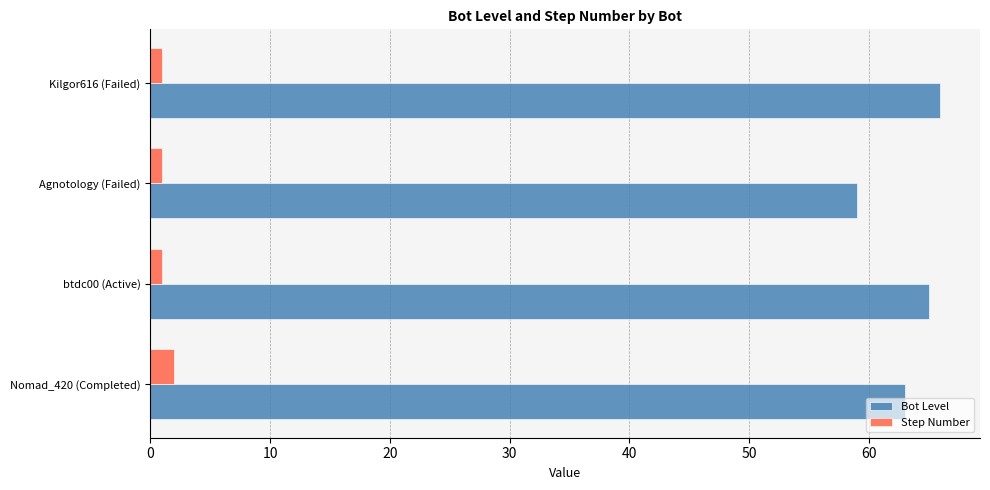

At which label is Bot Level closest to 62?

Nomad_420 (Completed)